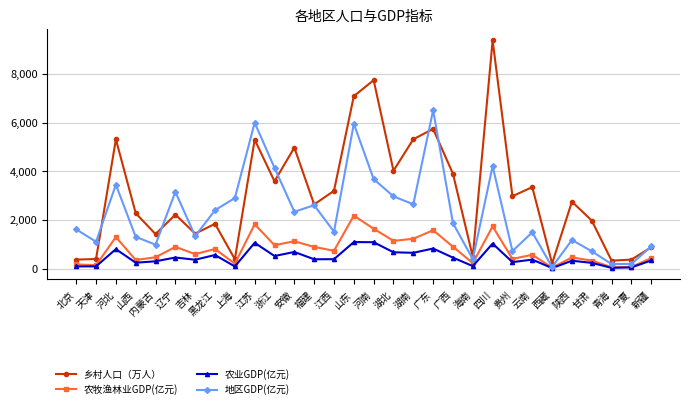

At which label is 乡村人口（万人） closest to 4798?

安徽